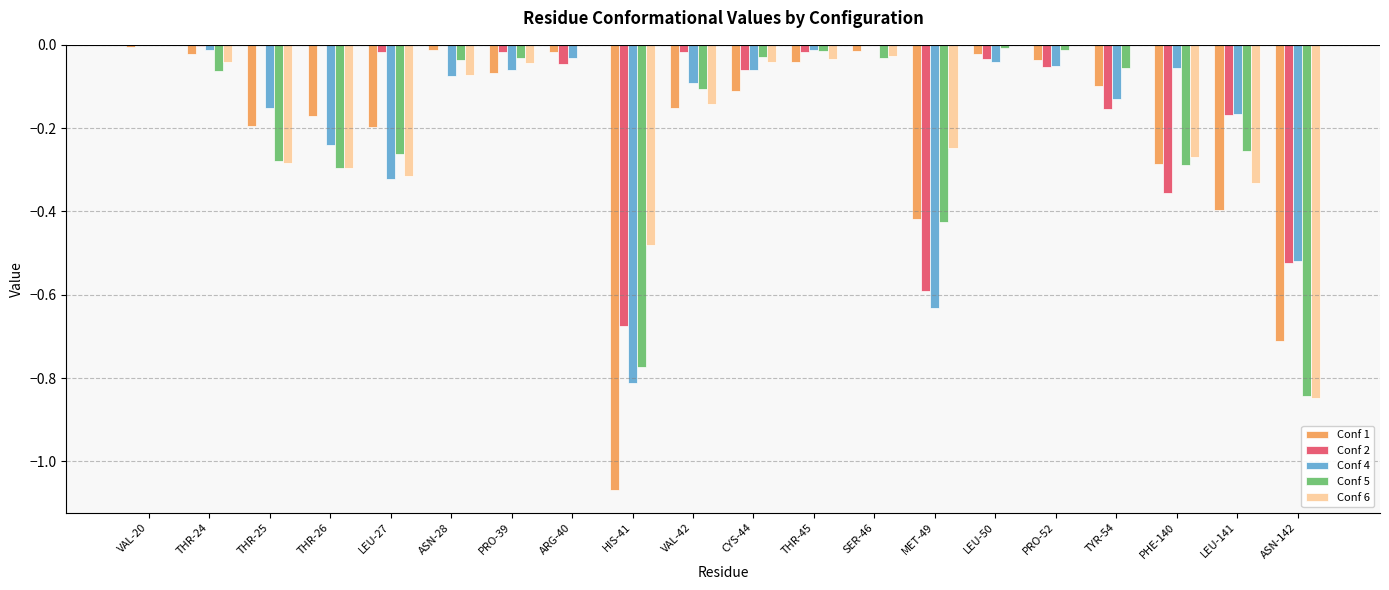

Which series has the largest range (max minus min)?

Conf 1